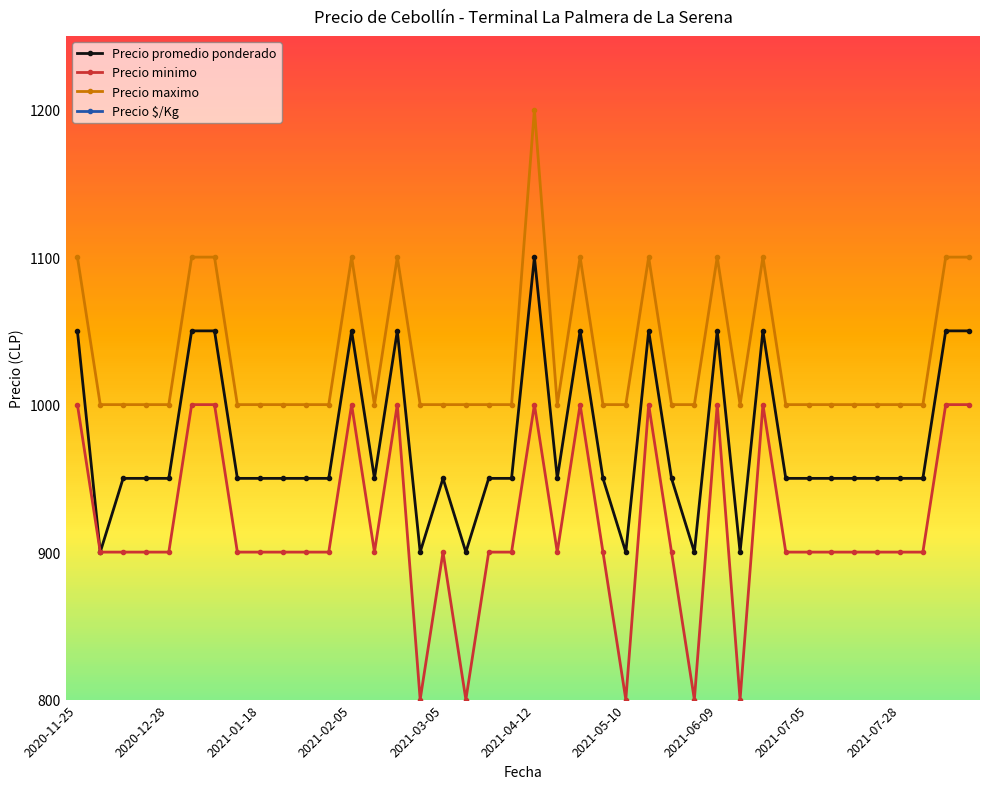

Where is the first local minimum for Precio minimo?

2021-02-12